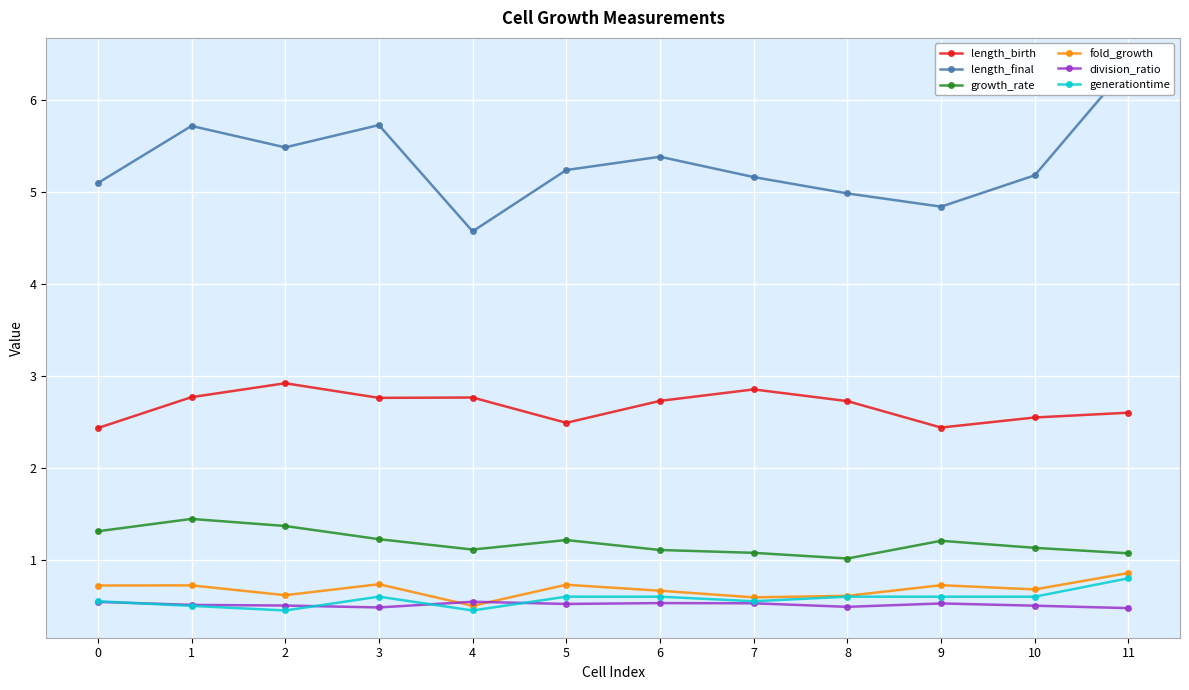

List the labels in order of growth_rate value, largest first.

1, 2, 0, 3, 5, 9, 10, 4, 6, 7, 11, 8